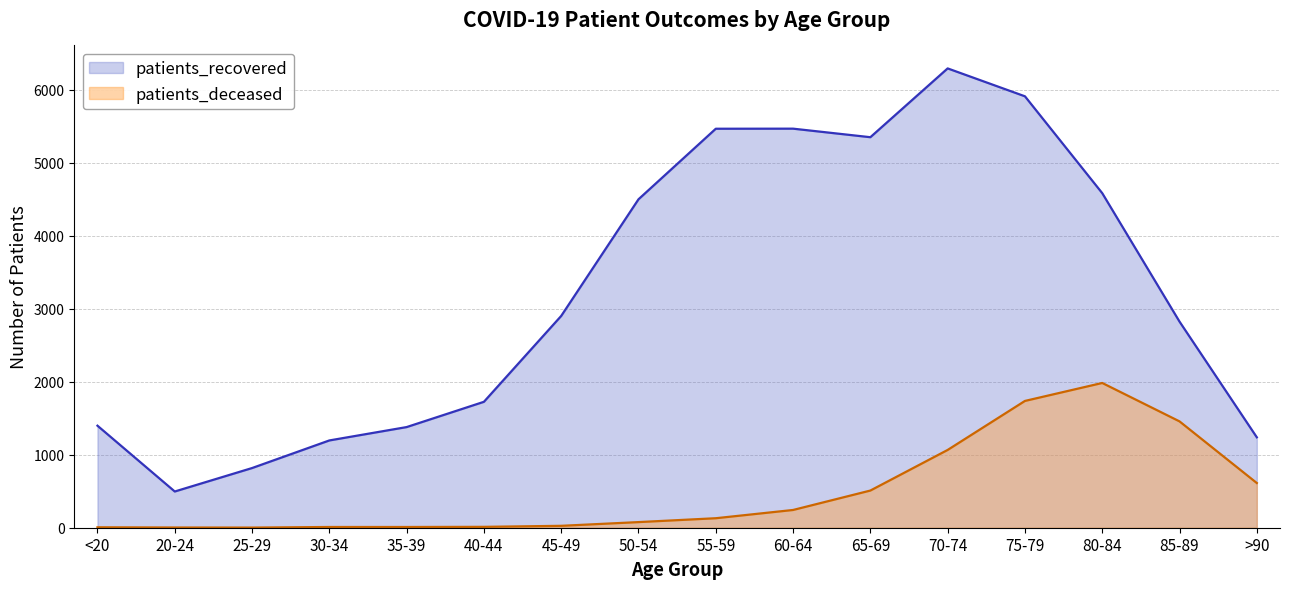

What is the maximum value for patients_recovered?

6289